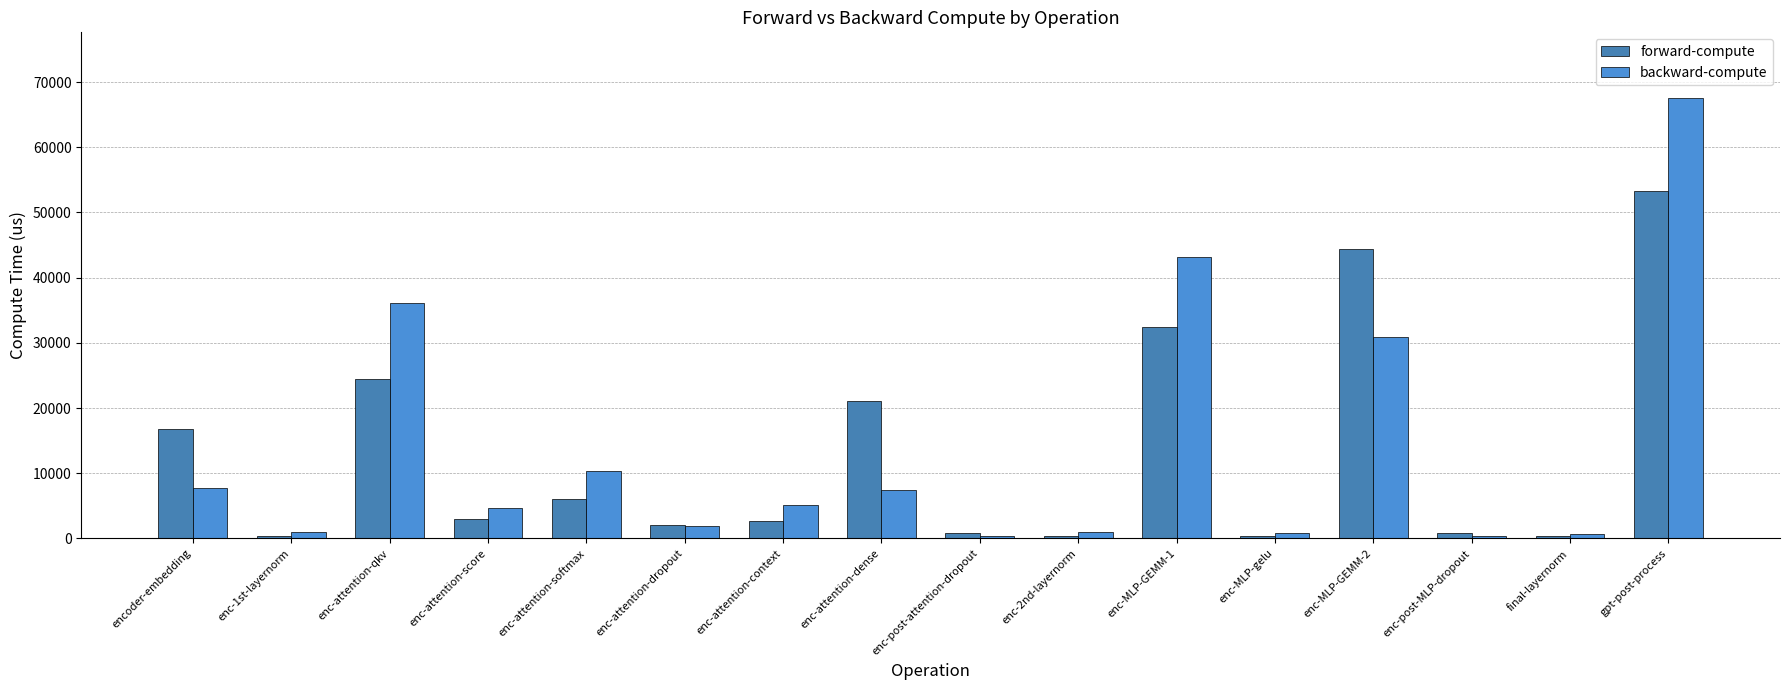

Reading left to right, transcribe all the data shown in this chart.

forward-compute: encoder-embedding=16863.7	enc-1st-layernorm=320.4	enc-attention-qkv=24474.3	enc-attention-score=3041.1	enc-attention-softmax=6015.1	enc-attention-dropout=2032.8	enc-attention-context=2755.0	enc-attention-dense=21075.4	enc-post-attention-dropout=777.6	enc-2nd-layernorm=322.4	enc-MLP-GEMM-1=32447.3	enc-MLP-gelu=453.5	enc-MLP-GEMM-2=44430.9	enc-post-MLP-dropout=772.4	final-layernorm=321.5	gpt-post-process=53361.8
backward-compute: encoder-embedding=7800.2	enc-1st-layernorm=1043.8	enc-attention-qkv=36181.3	enc-attention-score=4738.6	enc-attention-softmax=10420.8	enc-attention-dropout=1894.0	enc-attention-context=5085.1	enc-attention-dense=7428.2	enc-post-attention-dropout=452.3	enc-2nd-layernorm=1043.2	enc-MLP-GEMM-1=43169.7	enc-MLP-gelu=841.5	enc-MLP-GEMM-2=30885.3	enc-post-MLP-dropout=452.9	final-layernorm=750.0	gpt-post-process=67498.8